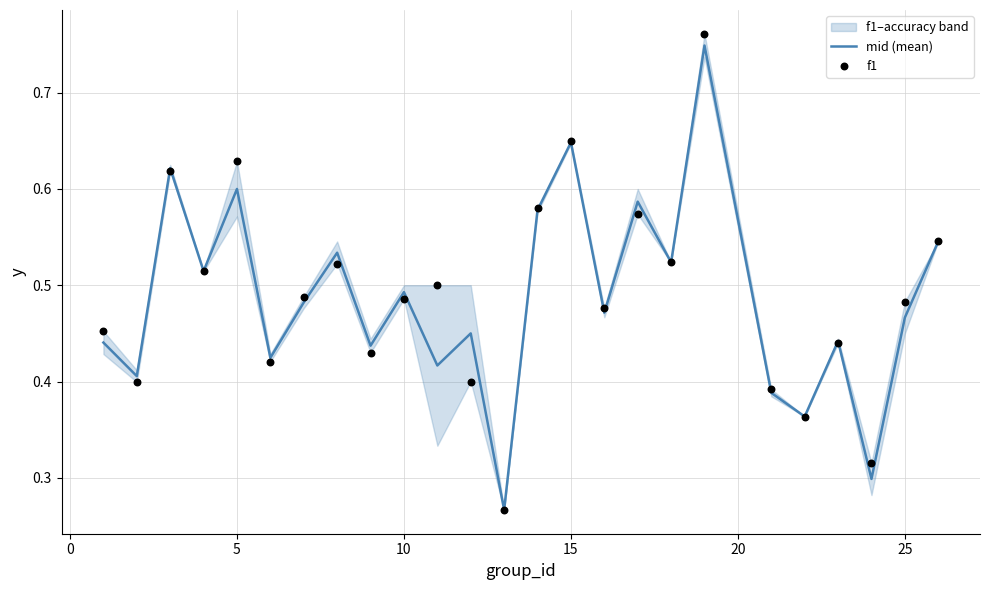

Is the value of mid (mean) at 14 greater than the value of f1 at 11?

Yes